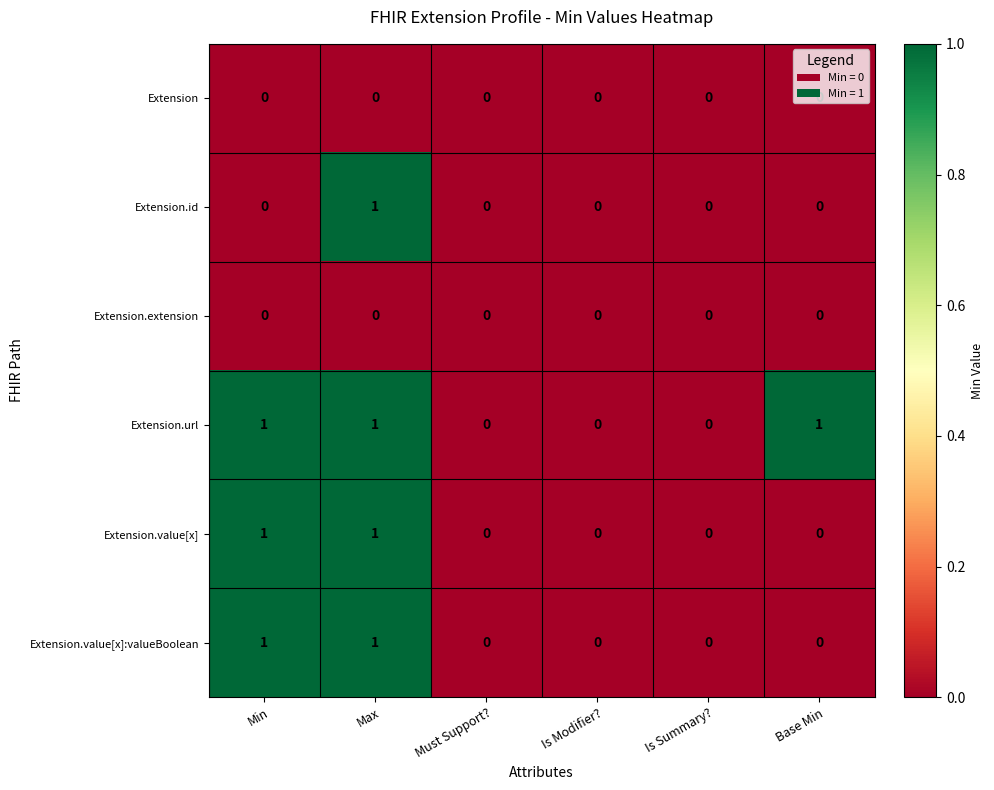

Is it true that Extension.url equals 1 at Min?

True